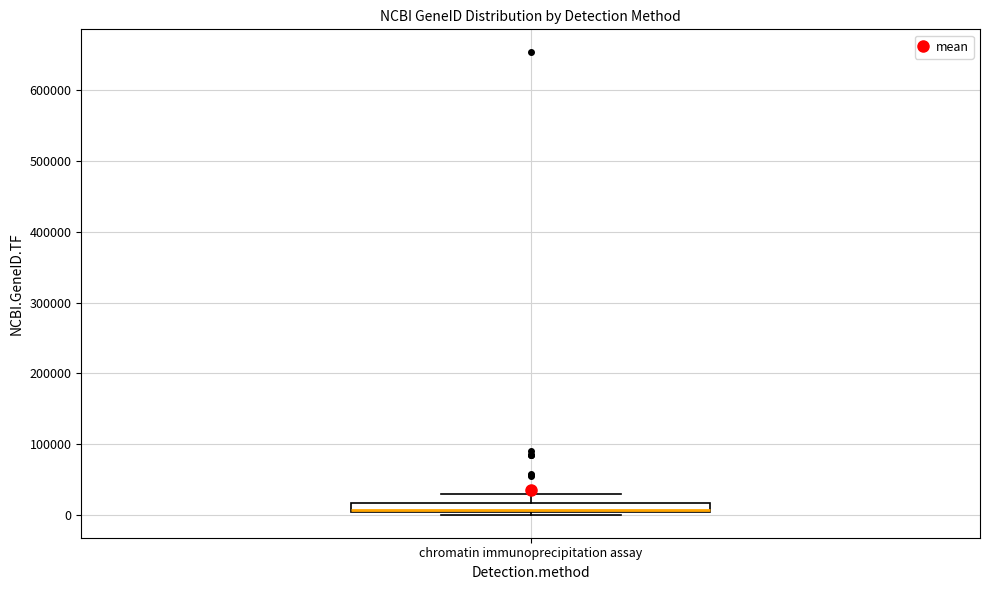

Where does the upper whisker of the box for chromatin immunoprecipitation assay end on the y-axis? The values are not printed on the chart, so give them approximately, as read against the axis.

30000